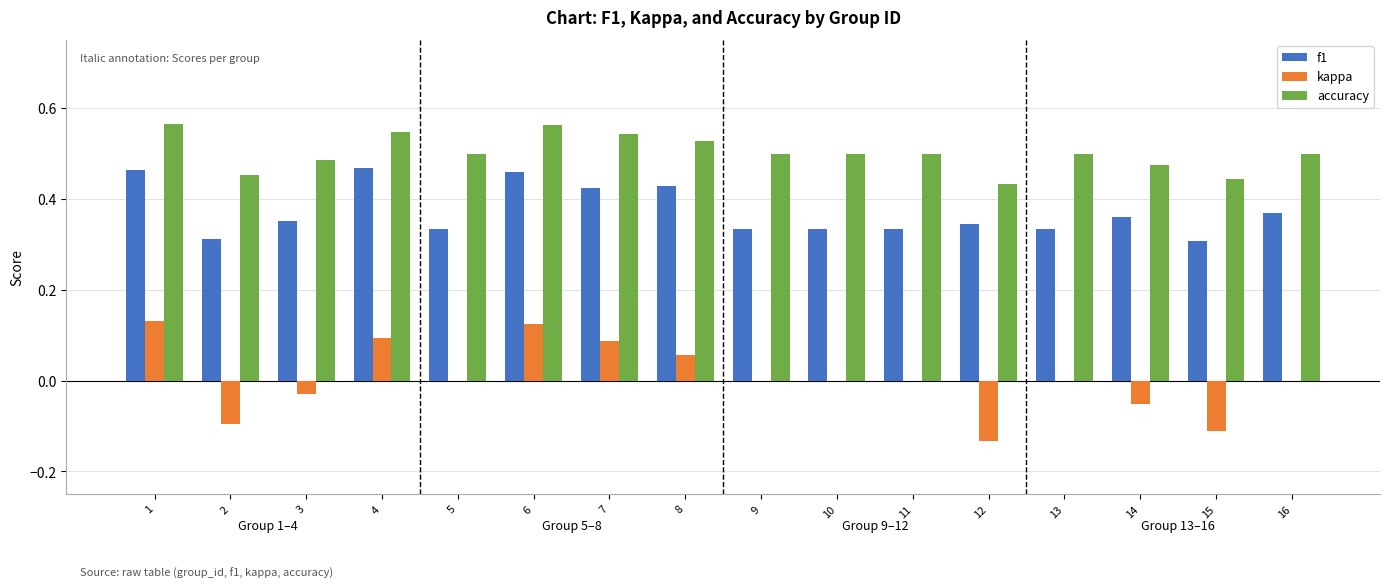

What is the total value across all series at 13?

0.8